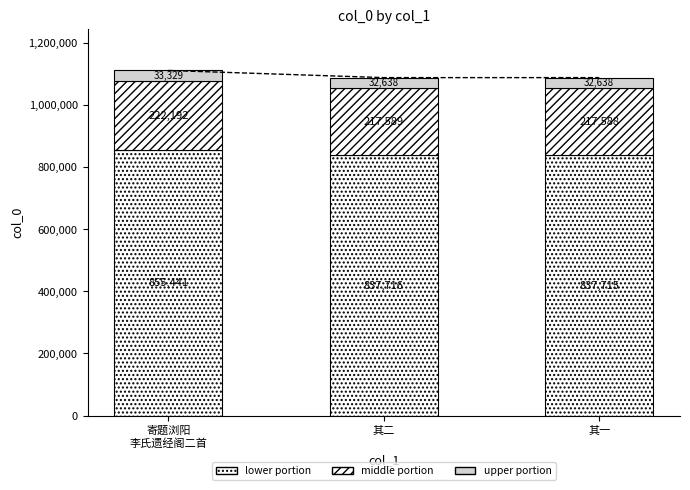

What is the label of the 1st bar from the left?

寄题浏阳
李氏遗经阁二首